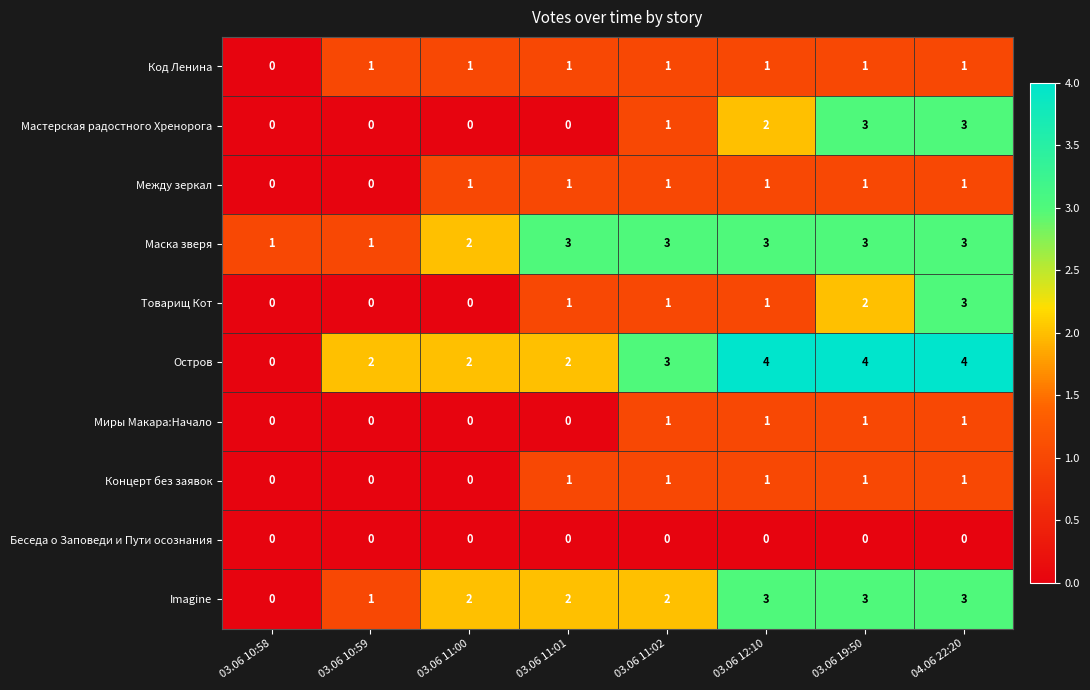

Which category has the lowest value in the Imagine series?

03.06 10:58